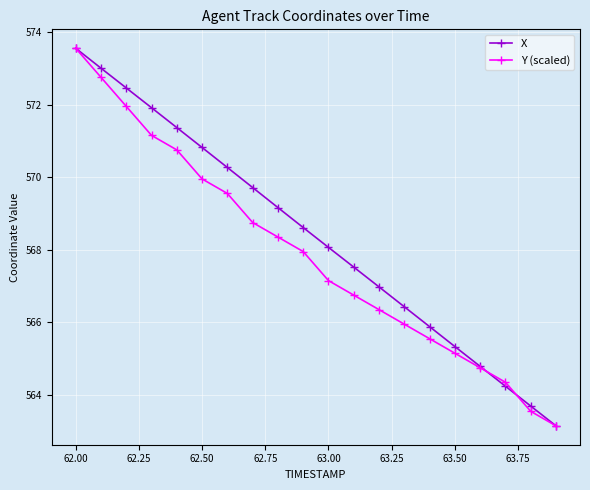

What is the sum of all X values?

11366.9